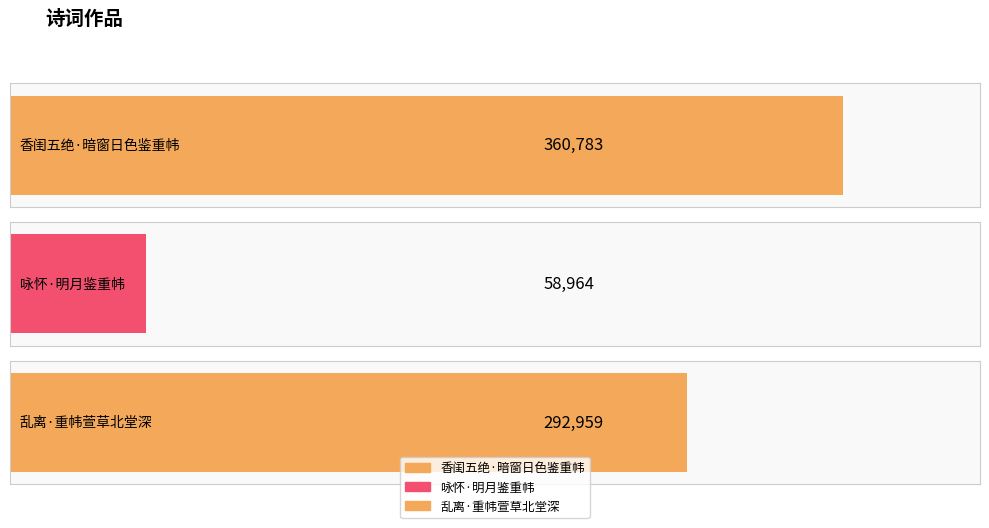

What is the change in value from 香闺五绝·暗窗日色鉴重帏 to 乱离·重帏萱草北堂深?

-67824